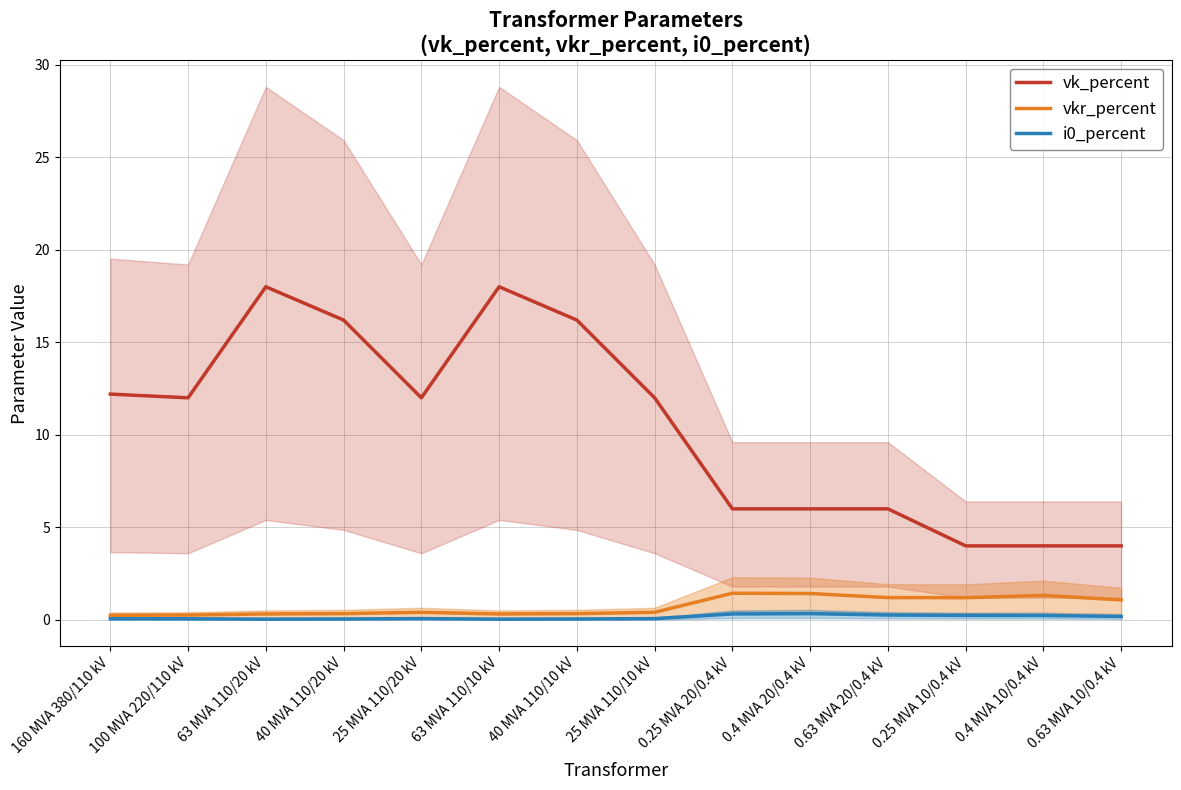

Reading left to right, extract all data points from this chart.

vk_percent: 12.2	12.0	18.0	16.2	12.0	18.0	16.2	12.0	6.0	6.0	6.0	4.0	4.0	4.0
vkr_percent: 0.2	0.3	0.3	0.3	0.4	0.3	0.3	0.4	1.4	1.4	1.2	1.2	1.3	1.1
i0_percent: 0.1	0.1	0.0	0.1	0.1	0.0	0.1	0.1	0.3	0.3	0.3	0.2	0.2	0.2